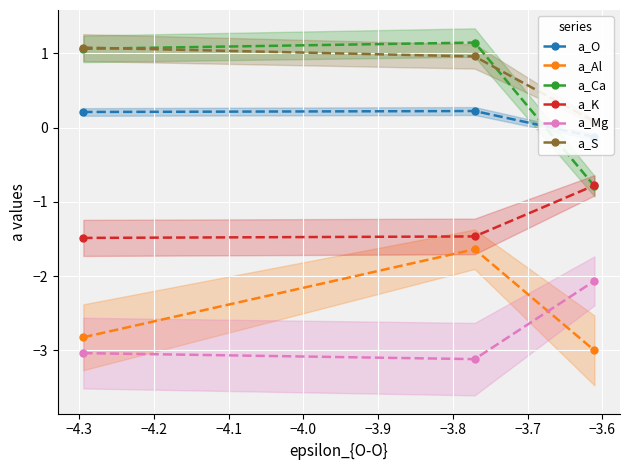

What is the maximum value for a_Al?

-1.6